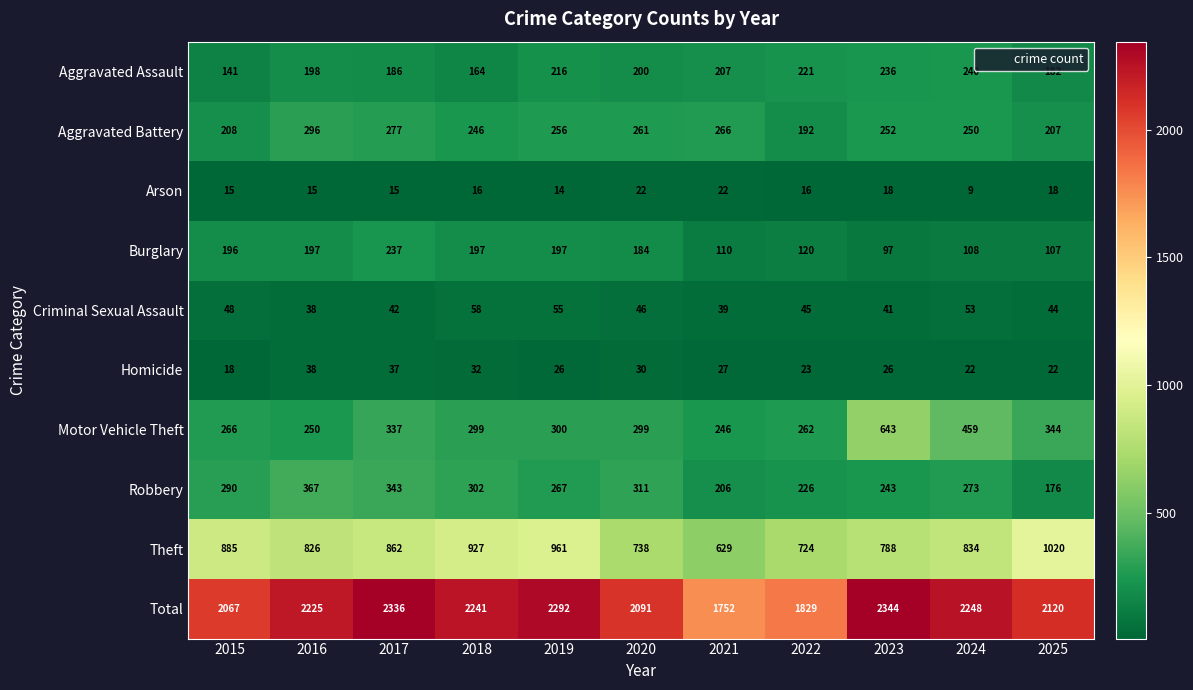

Where is Aggravated Battery nearest to the value 244?

2018